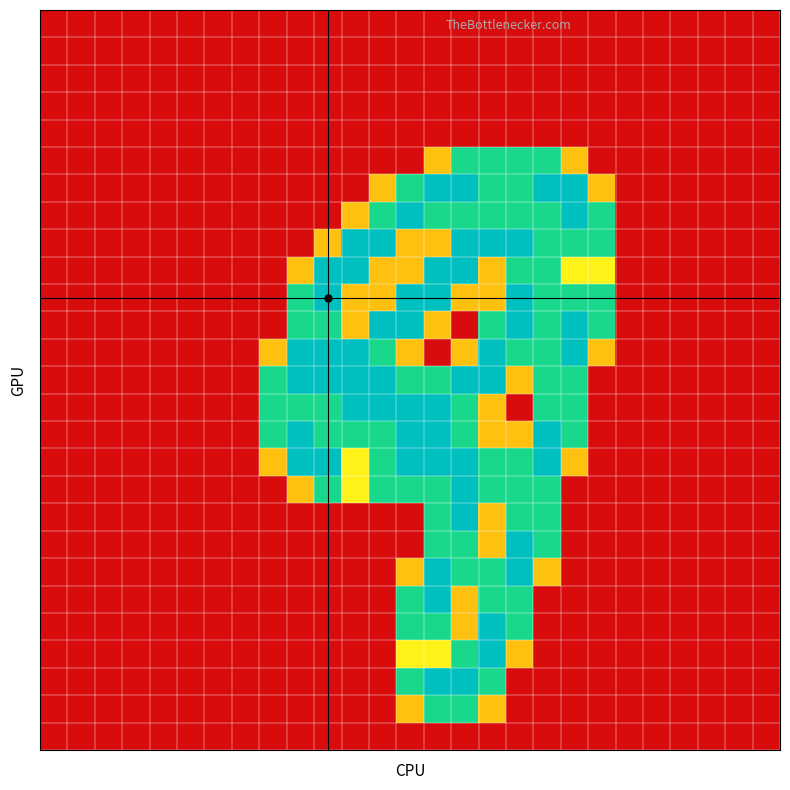

At which category is the sum across all series the highest?

14